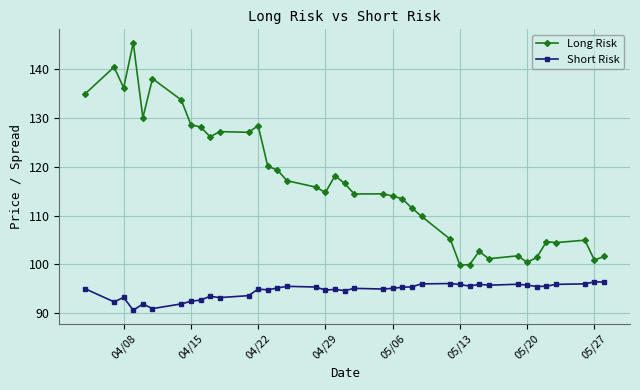

True or false: Long Risk and Short Risk cross at least once.

False